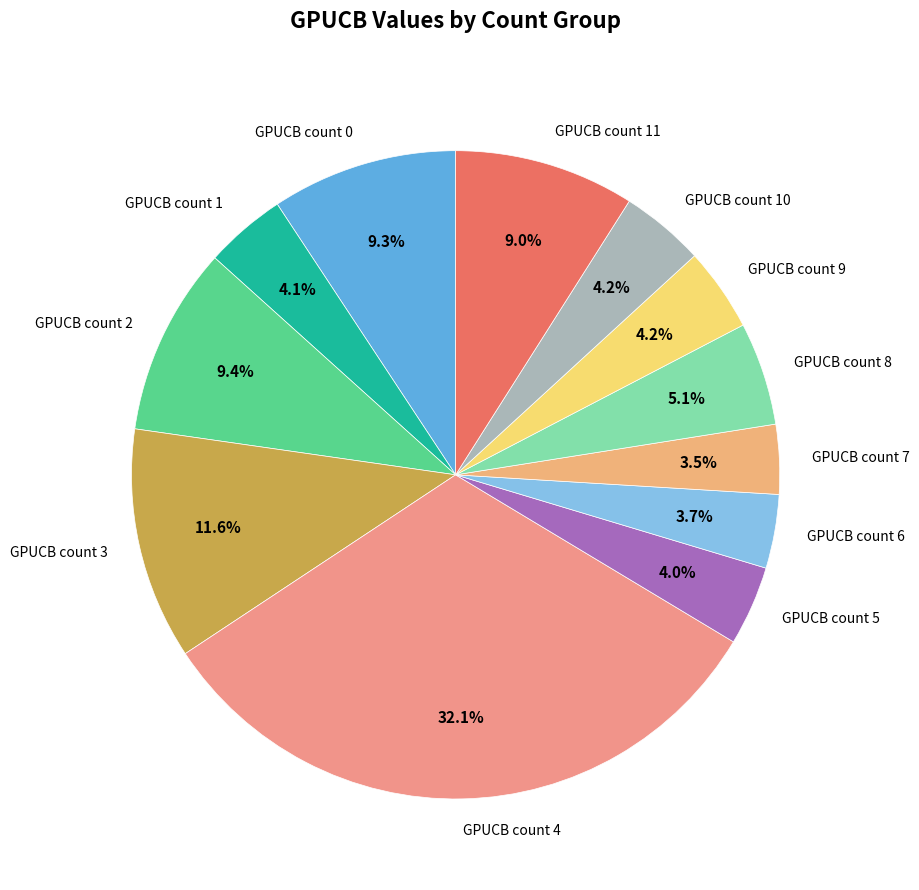

How many slices are in this pie chart?

12